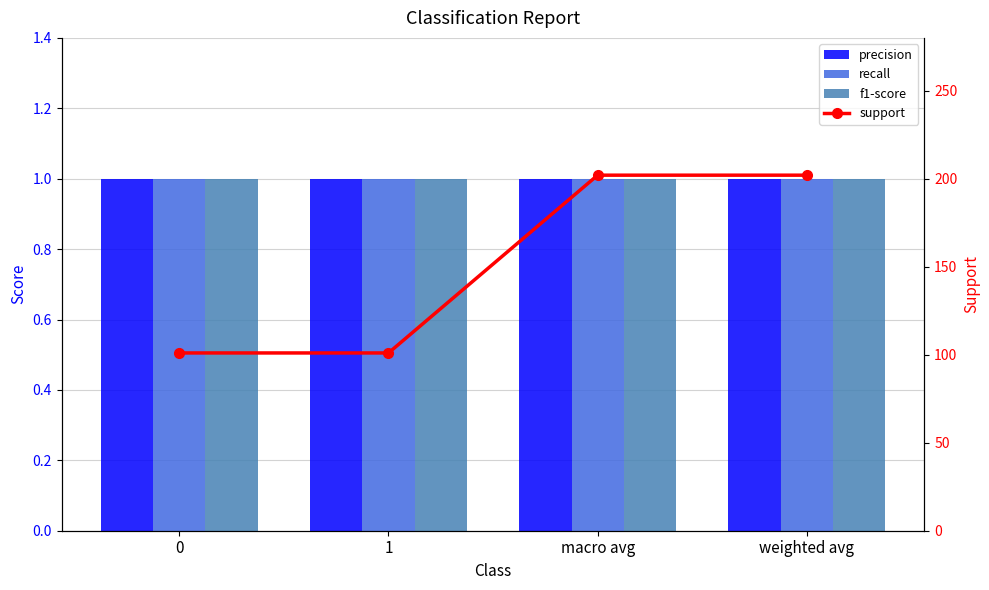

At which category is the sum across all series the highest?

macro avg